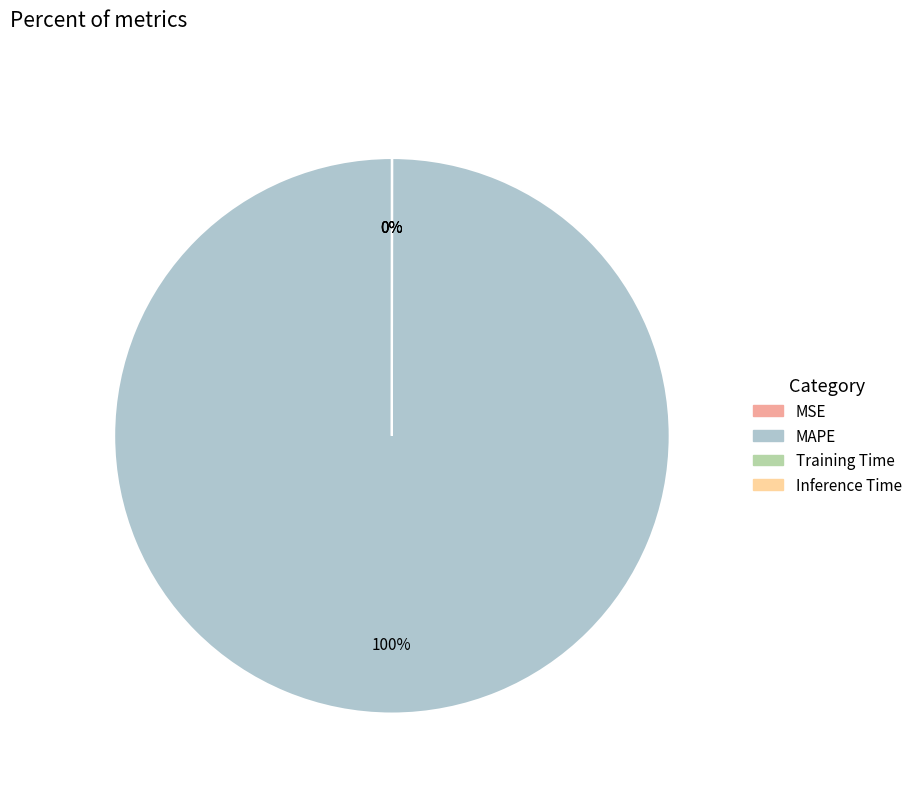

Does MAPE account for over 50% of the chart?

Yes